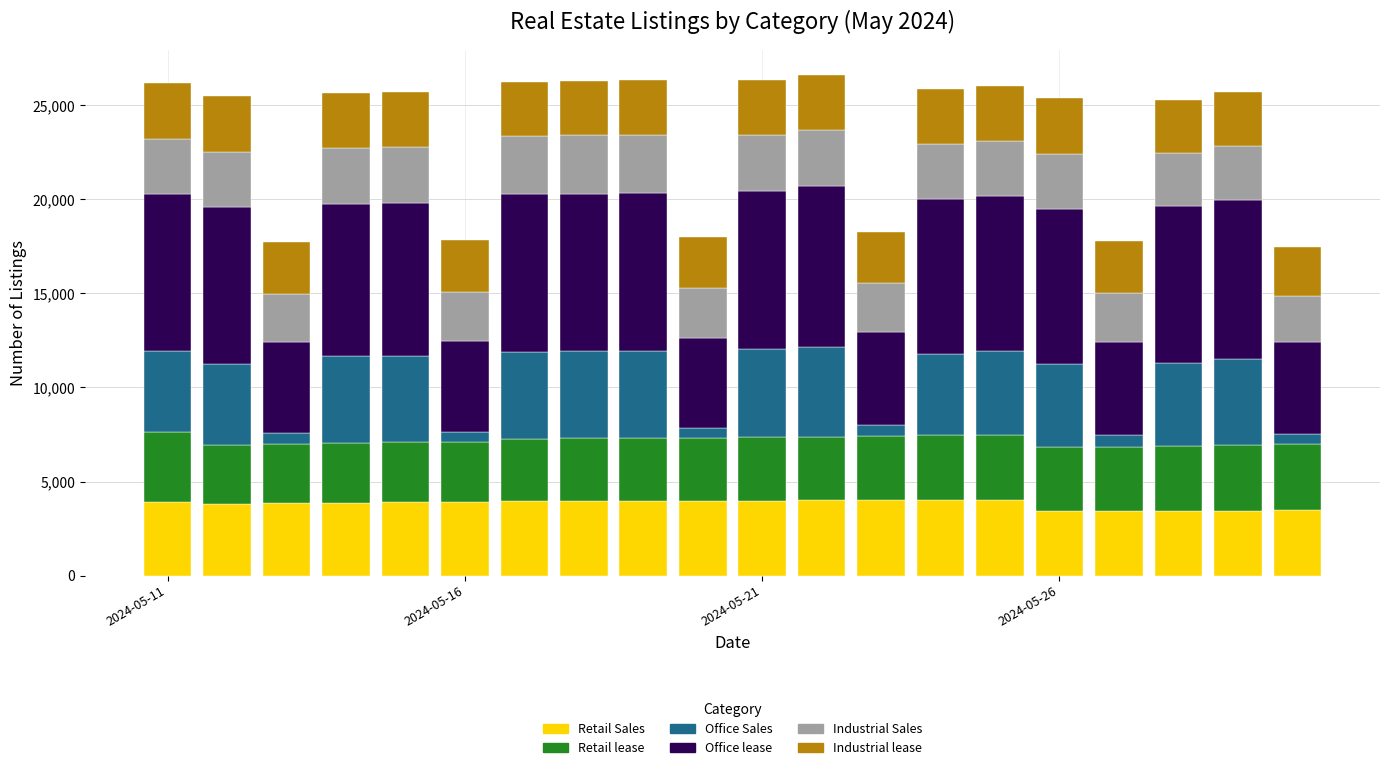

What is the sum of all Retail Sales values?

76286